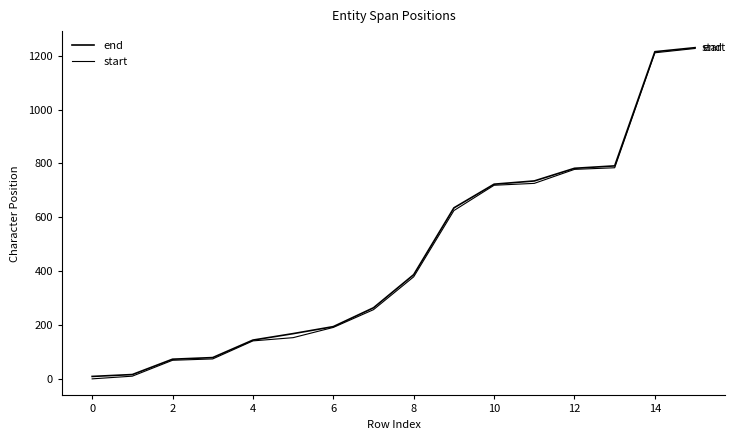

True or false: end and start cross at least once.

False